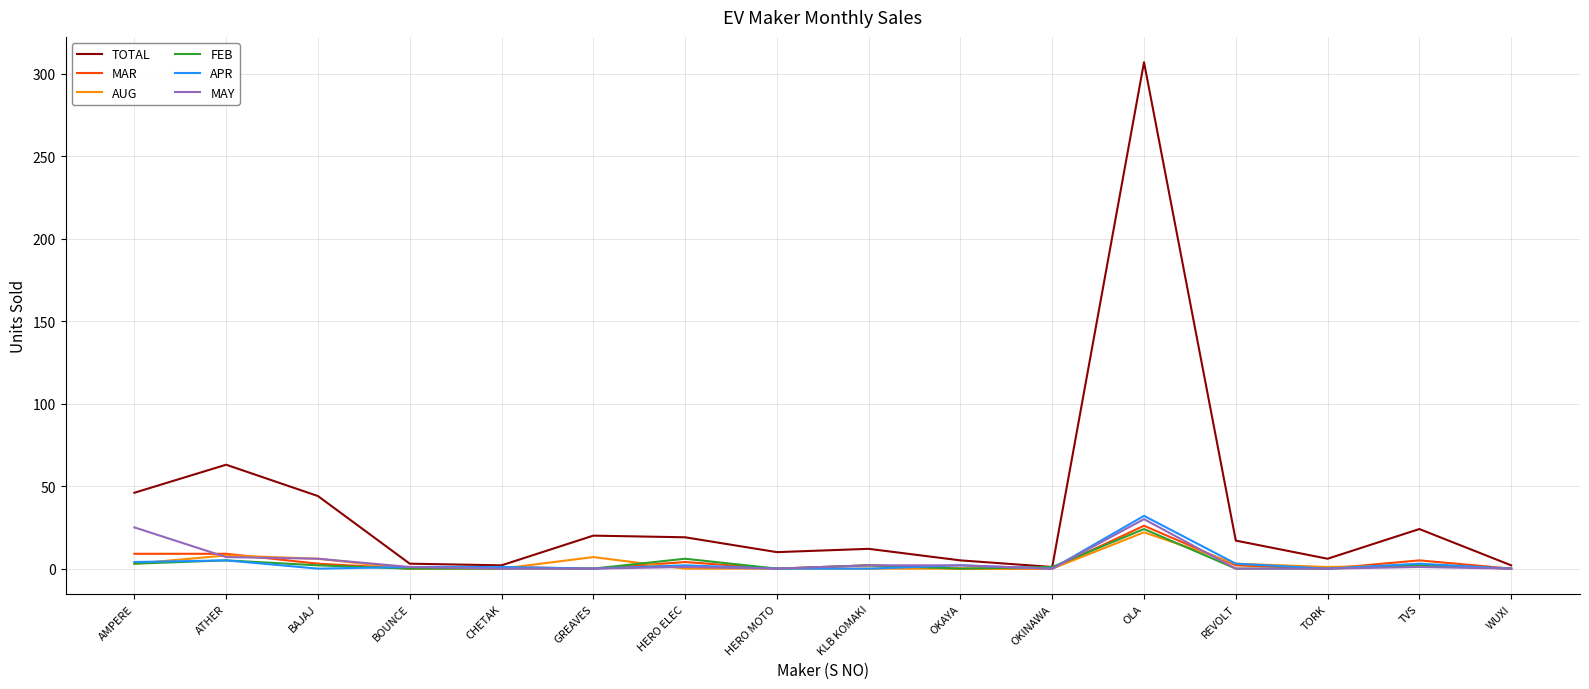

Which series has the largest range (max minus min)?

TOTAL